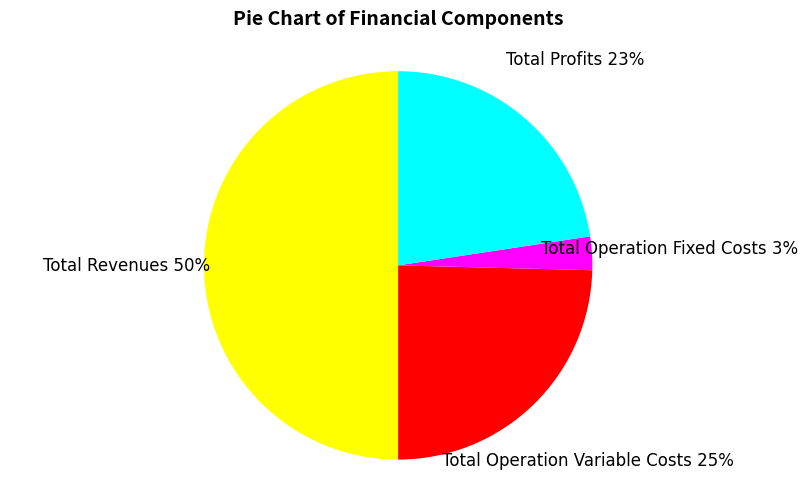

Which slice is the smallest?

Total Operation Fixed Costs